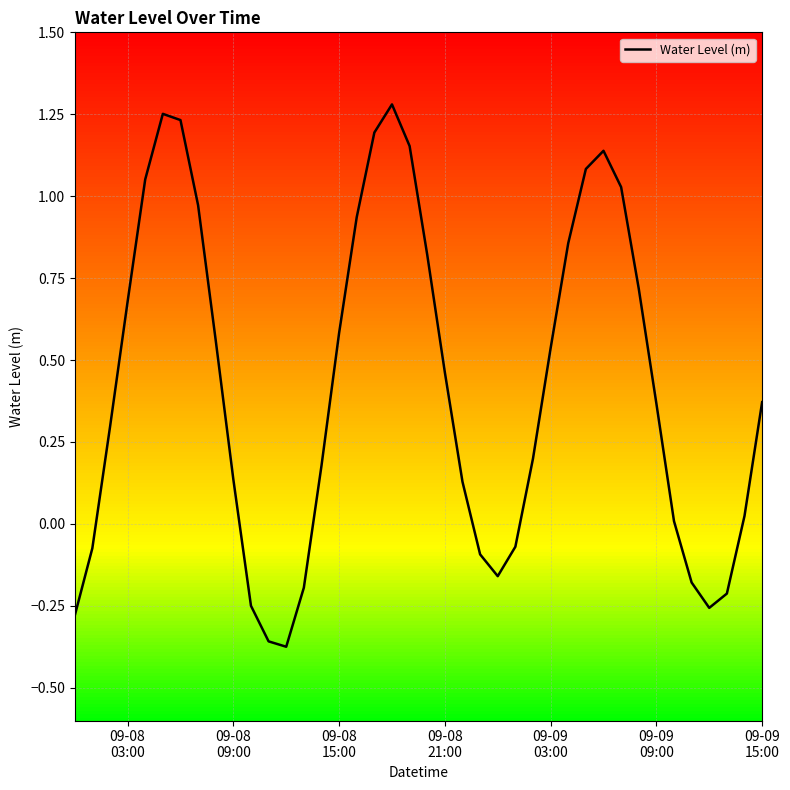

What is the difference between the maximum and minimum values?

1.7